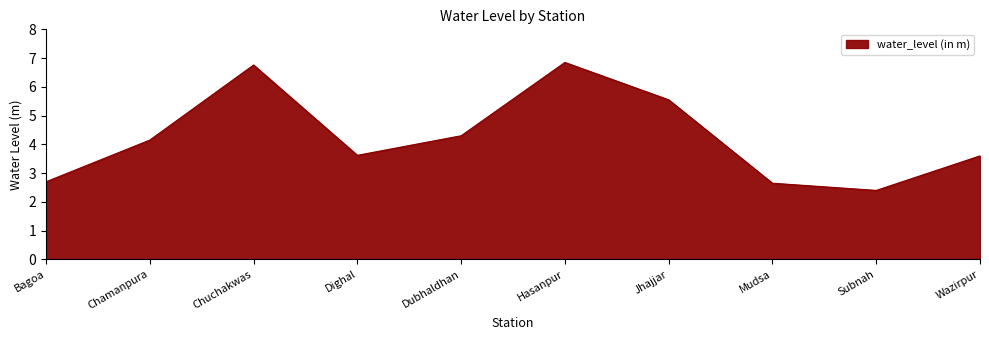

Is it true that the value at Dighal is 4.8?

False